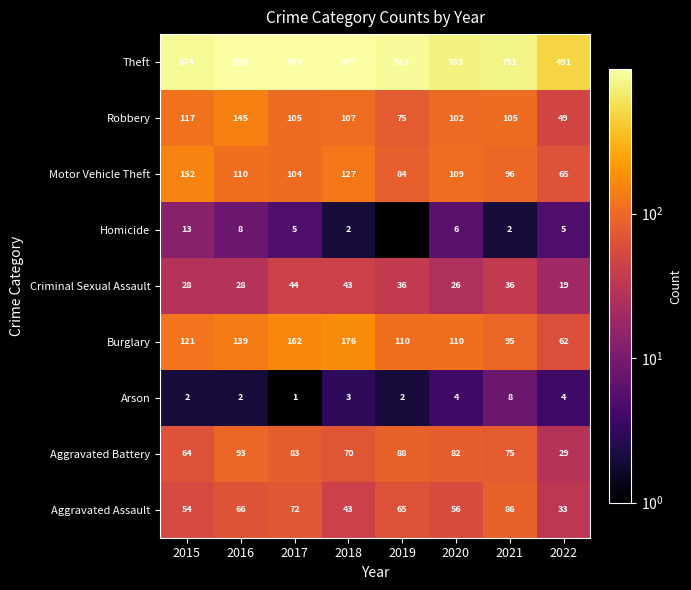

List the labels in order of Theft value, largest first.

2016, 2017, 2018, 2019, 2015, 2021, 2020, 2022